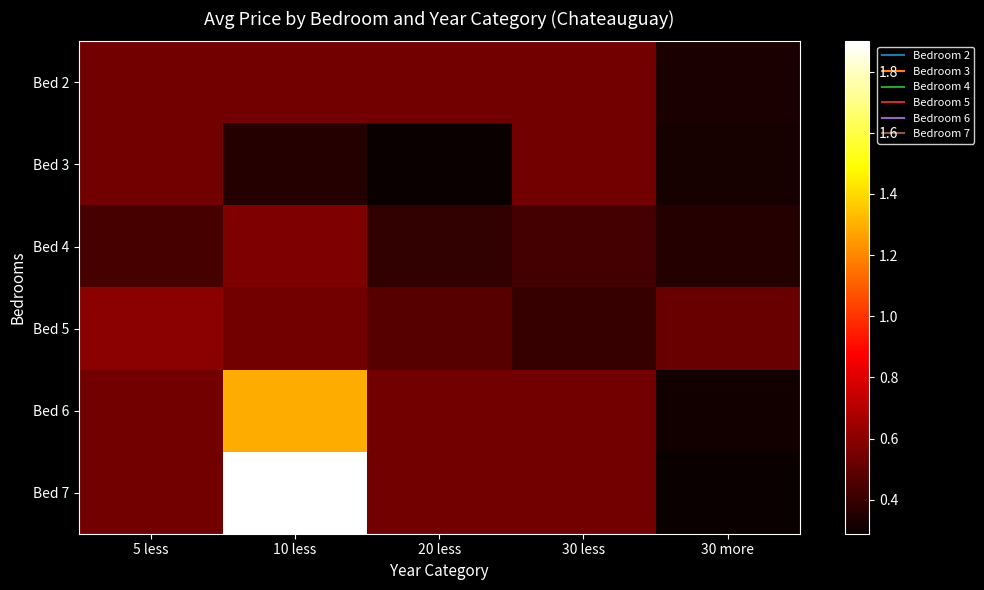

Rank the series by their maximum value, from lowest to highest.

Bed 2, Bed 3, Bed 4, Bed 5, Bed 6, Bed 7